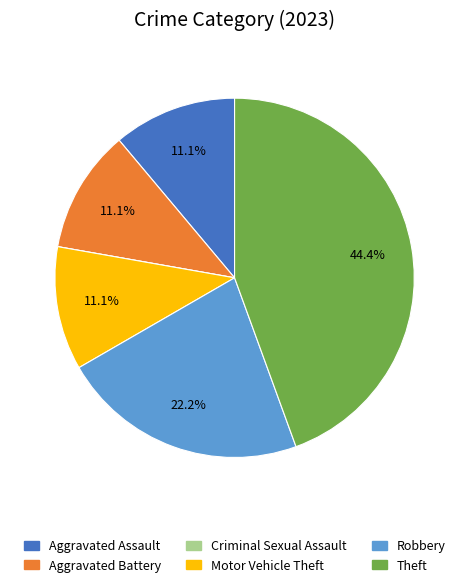

True or false: Aggravated Assault accounts for 11% of the total.

True